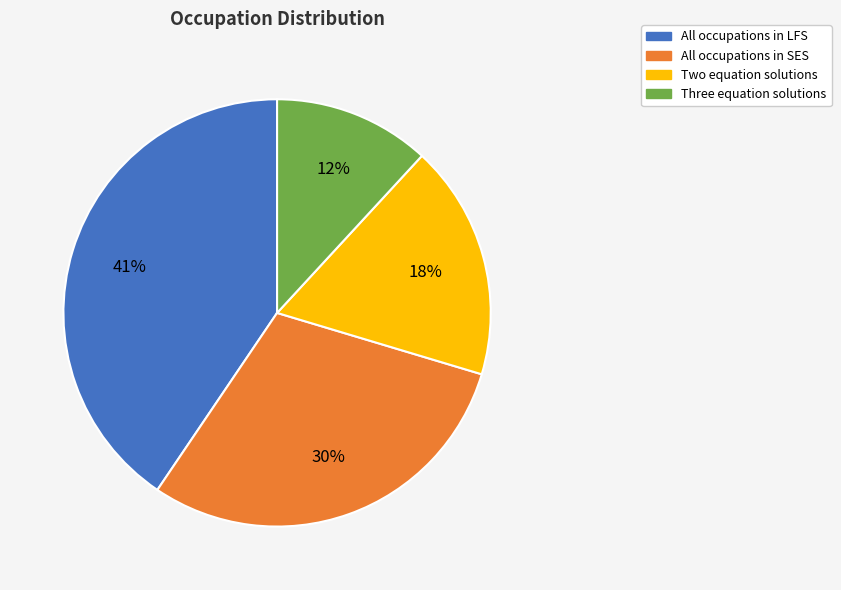

Is the sum of Three equation solutions and All occupations in LFS greater than half?

Yes